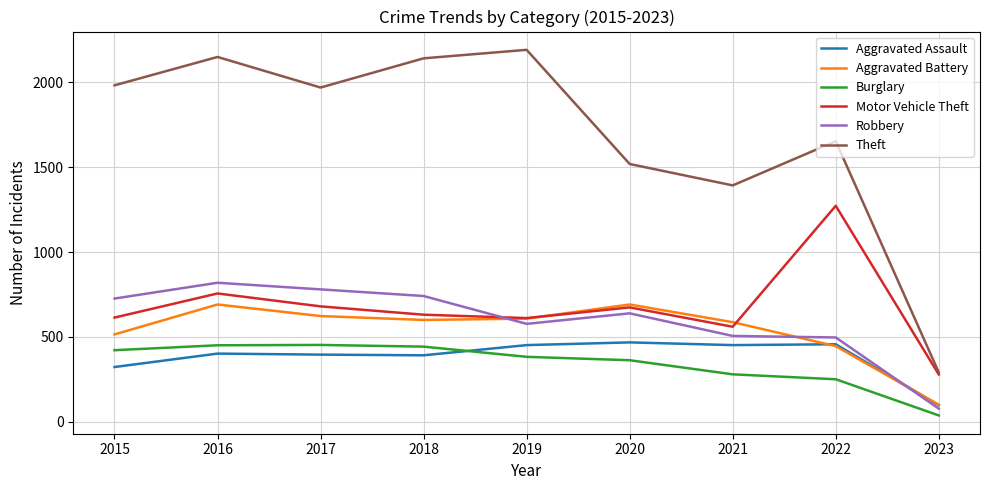

True or false: Burglary and Theft cross at least once.

False